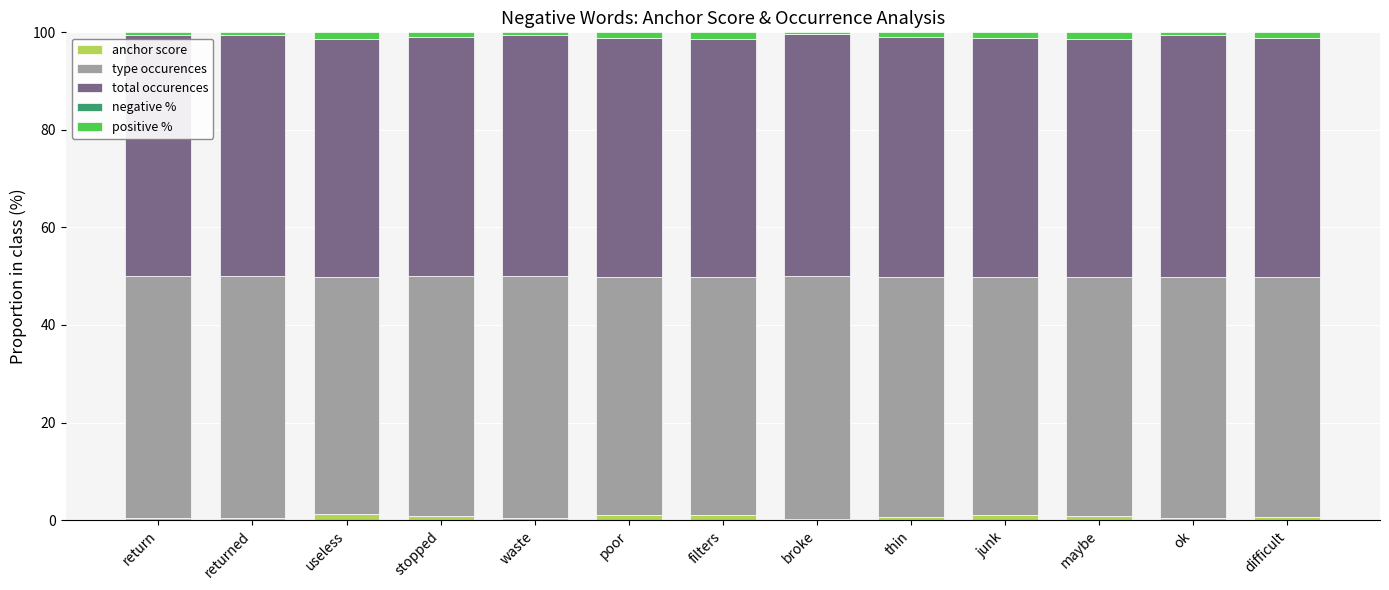

How many categories are shown in the chart?

13